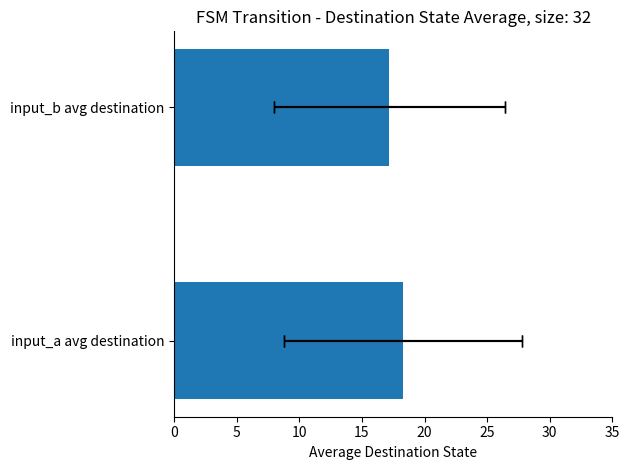

The value at 0 is 31.5. True or false?

False